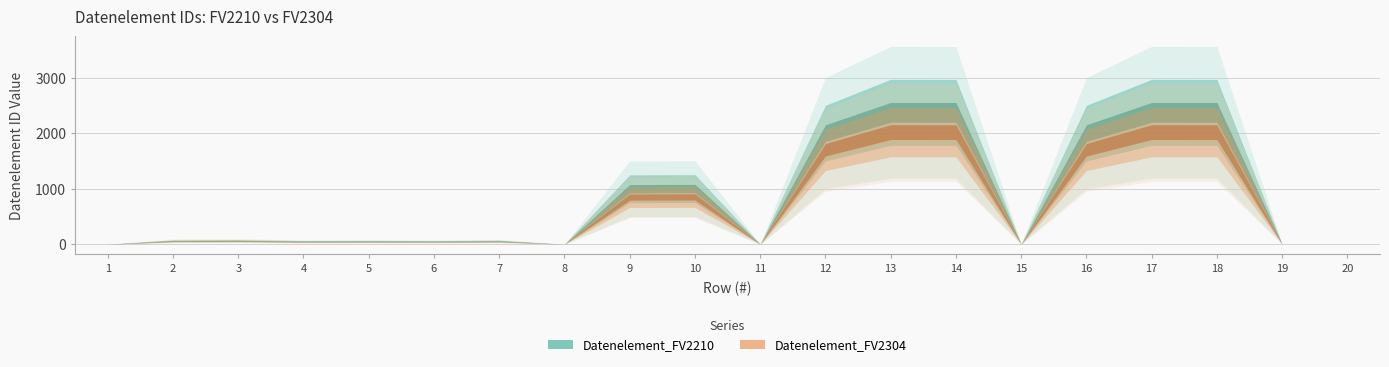

How many data points in Datenelement_FV2304 are above 62?

9